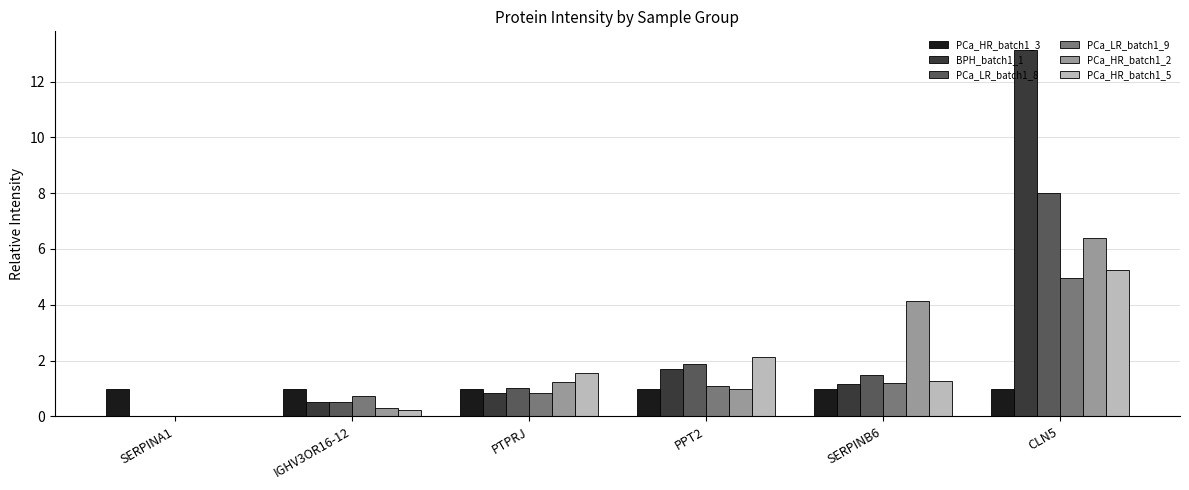

At which category is the sum across all series the highest?

CLN5